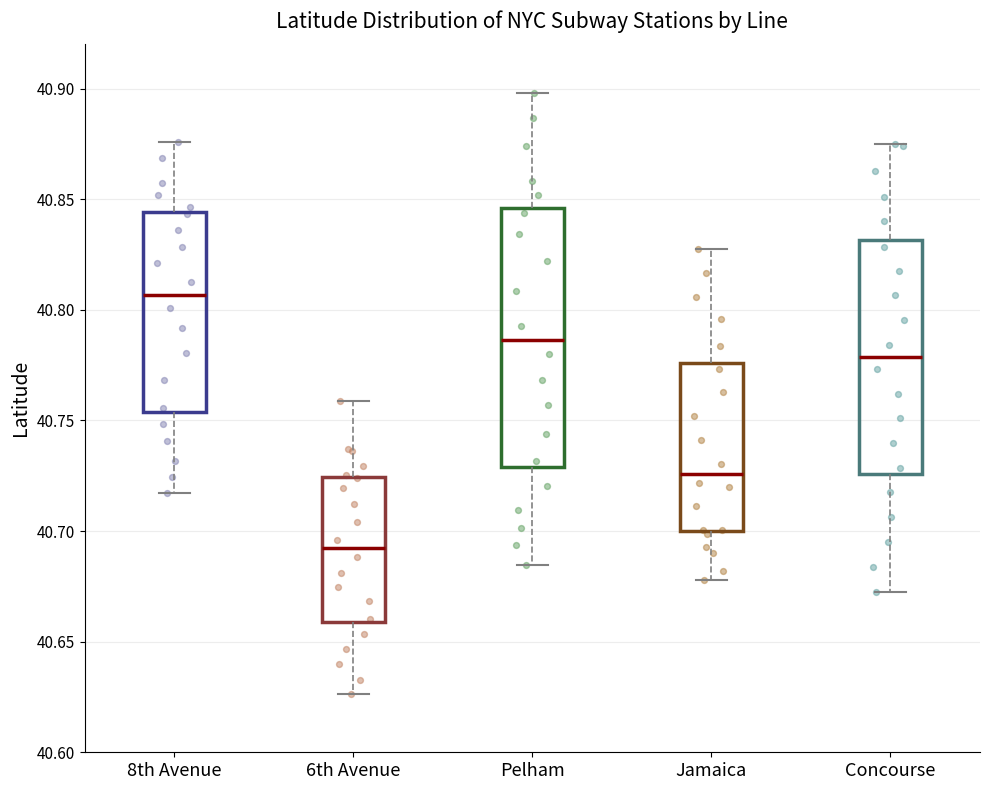

Where does the lower whisker of the box for 6th Avenue end on the y-axis? The values are not printed on the chart, so give them approximately, as read against the axis.

40.625